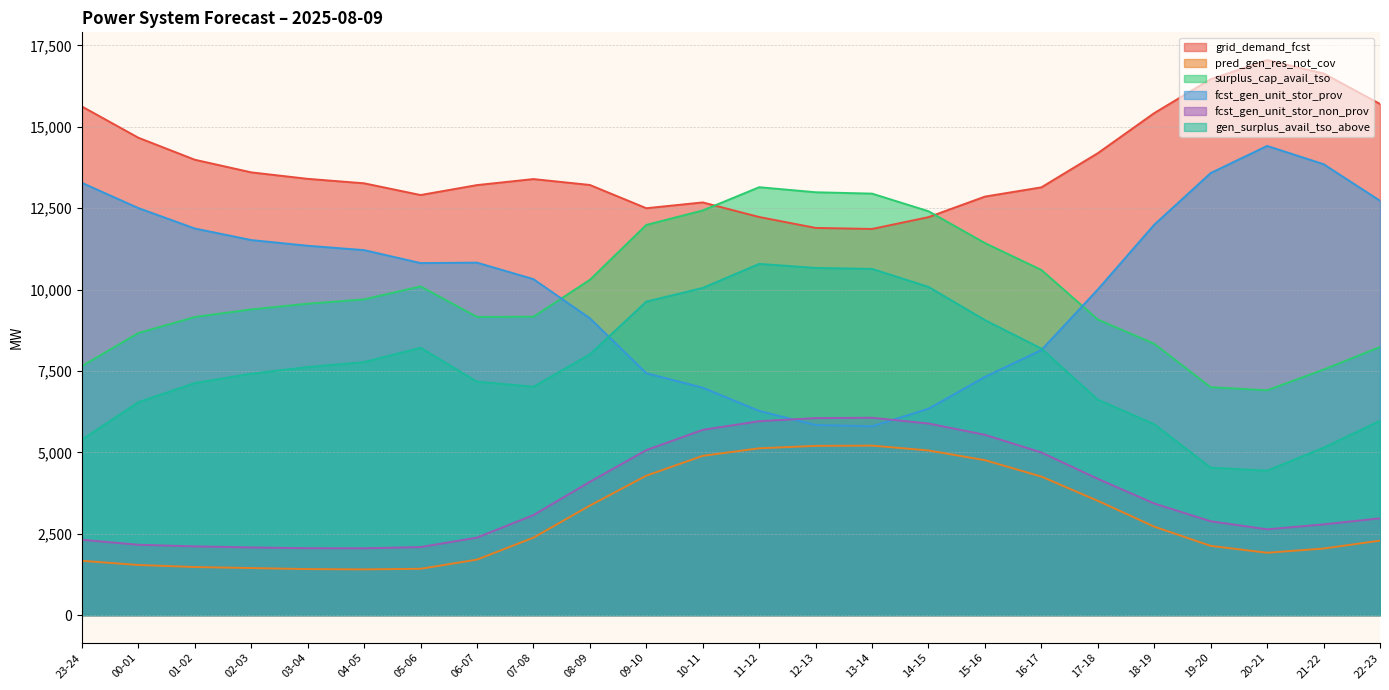

Rank the series by their maximum value, from highest to lowest.

grid_demand_fcst, fcst_gen_unit_stor_prov, surplus_cap_avail_tso, gen_surplus_avail_tso_above, fcst_gen_unit_stor_non_prov, pred_gen_res_not_cov